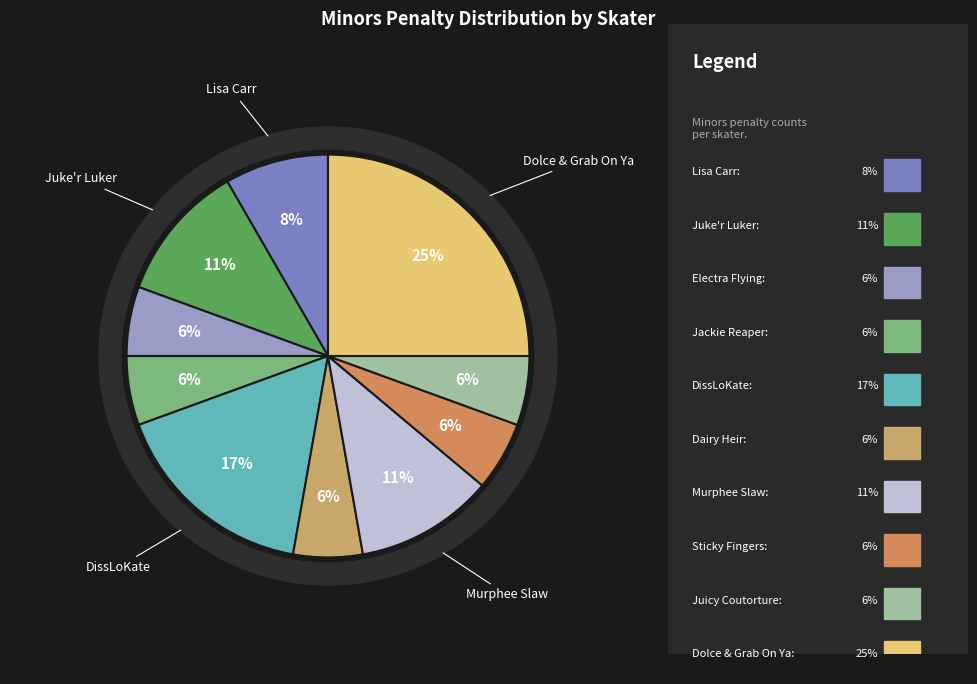

Does Sticky Fingers represent more than half of the total?

No